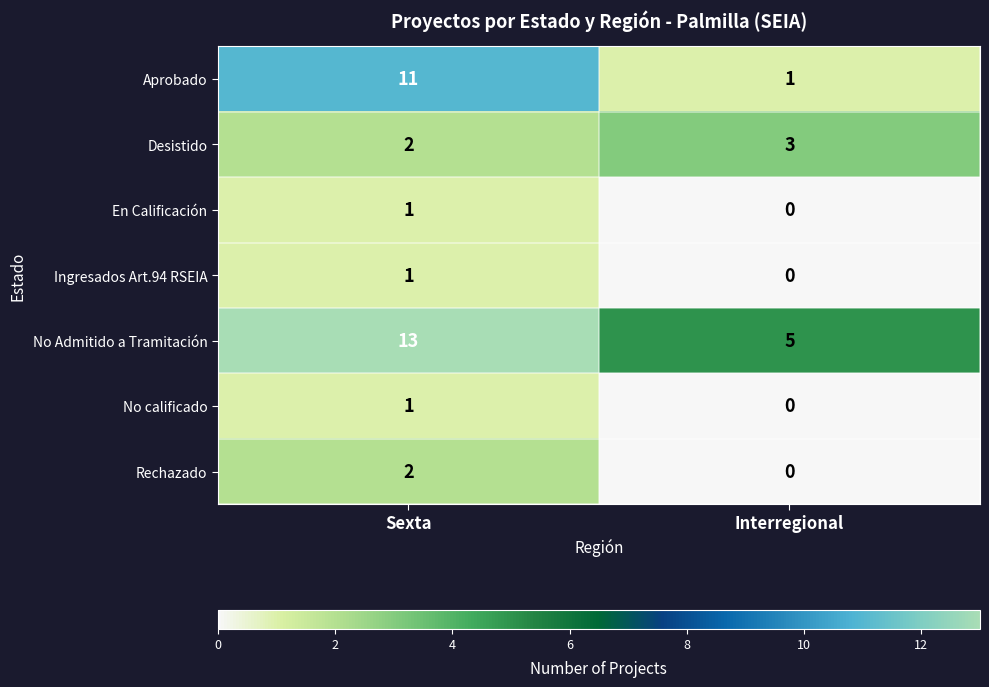

Which label corresponds to the smallest value in the chart?

Interregional